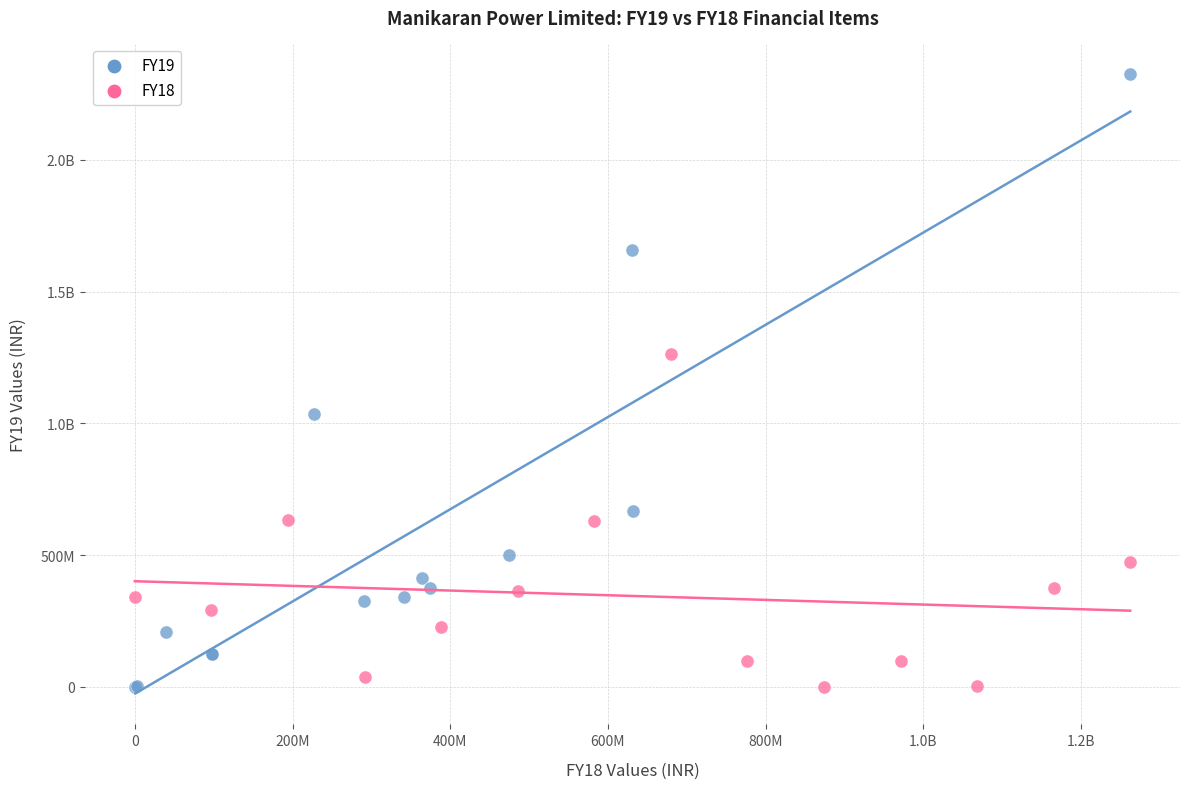

What are all the series names shown in the legend?

FY19, FY18